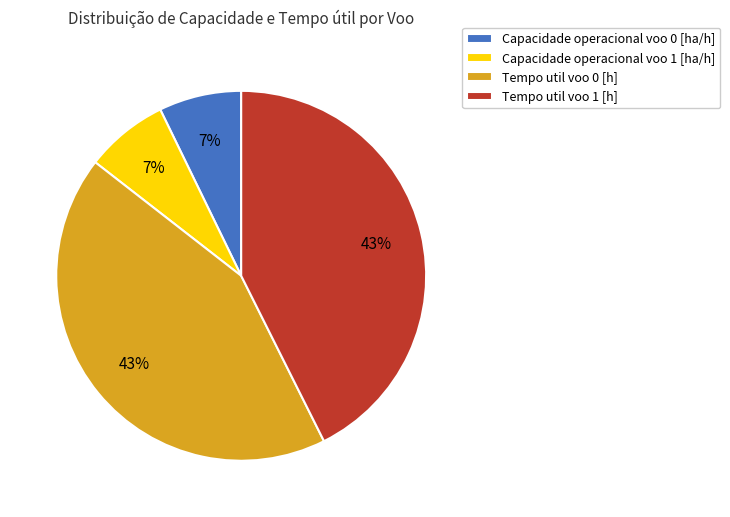

To the nearest percent, what is the combined percentage of Capacidade operacional voo 0 [ha/h] and Tempo util voo 0 [h]?

50%